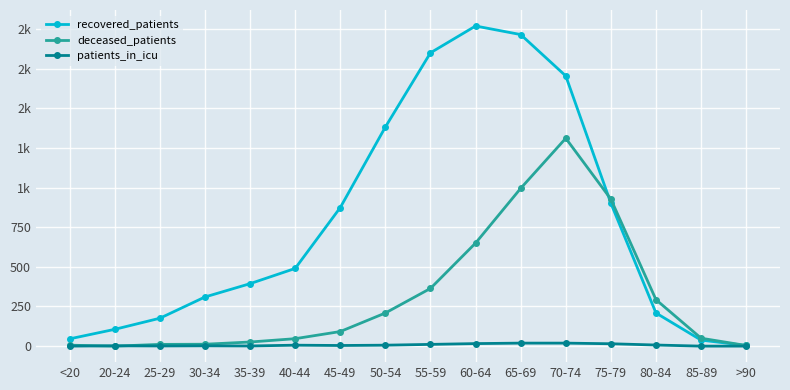

List the series in order of their overall mean, highest first.

recovered_patients, deceased_patients, patients_in_icu